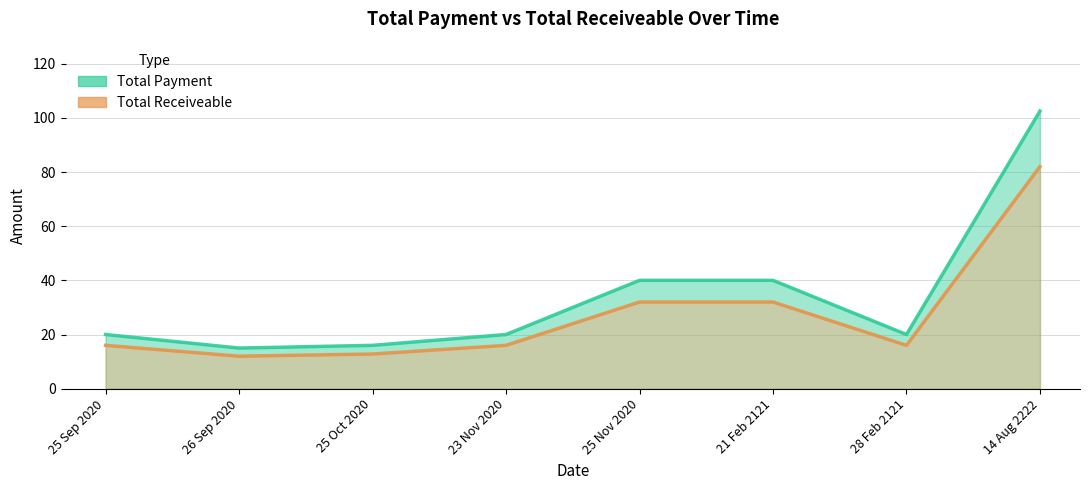

List the series in order of their peak value, lowest first.

Total Receiveable, Total Payment